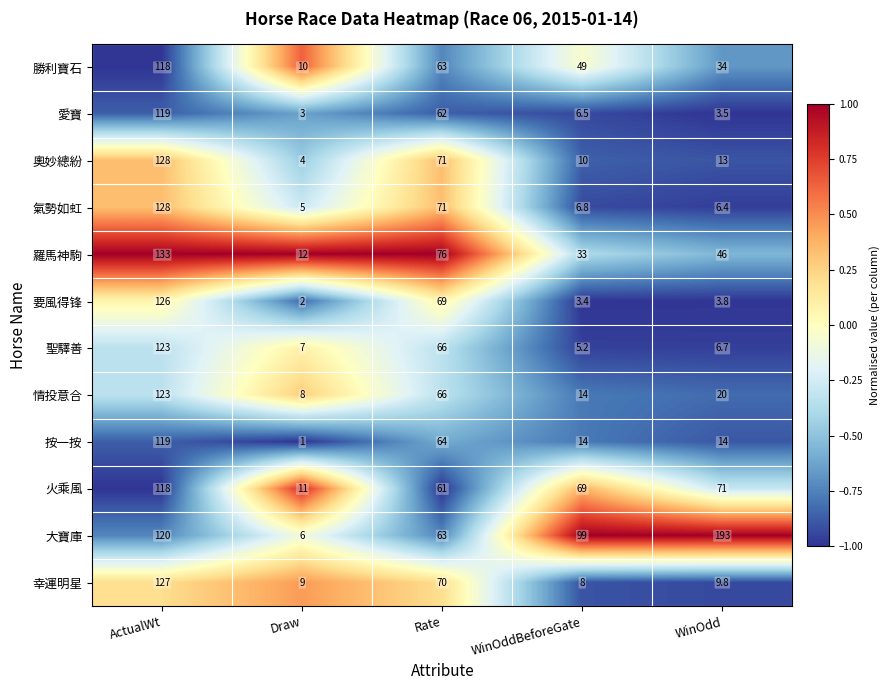

Rank the series at Draw from highest to lowest value.

羅馬神駒, 火乘風, 勝利寶石, 幸運明星, 情投意合, 聖驛善, 大寶庫, 氣勢如虹, 奧妙總紛, 愛寶, 要風得锋, 按一按